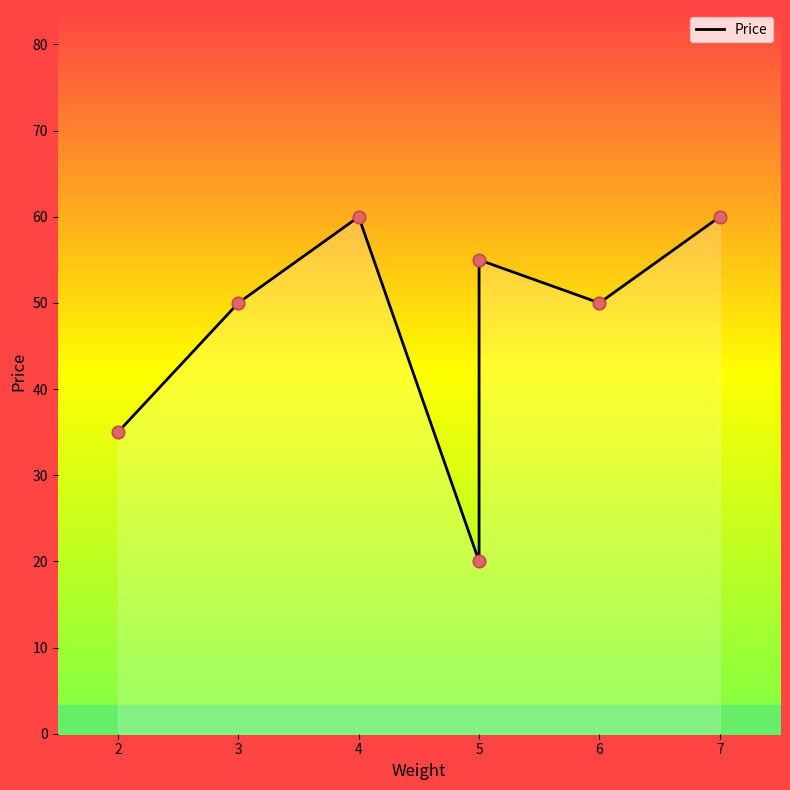

What is the ratio of the value at 6 to the value at 5?

0.9